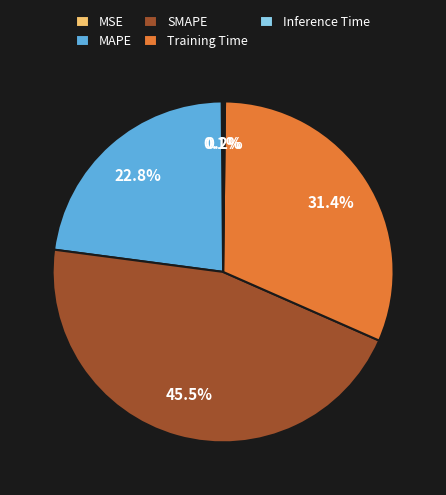

Is there a majority slice in this chart?

No